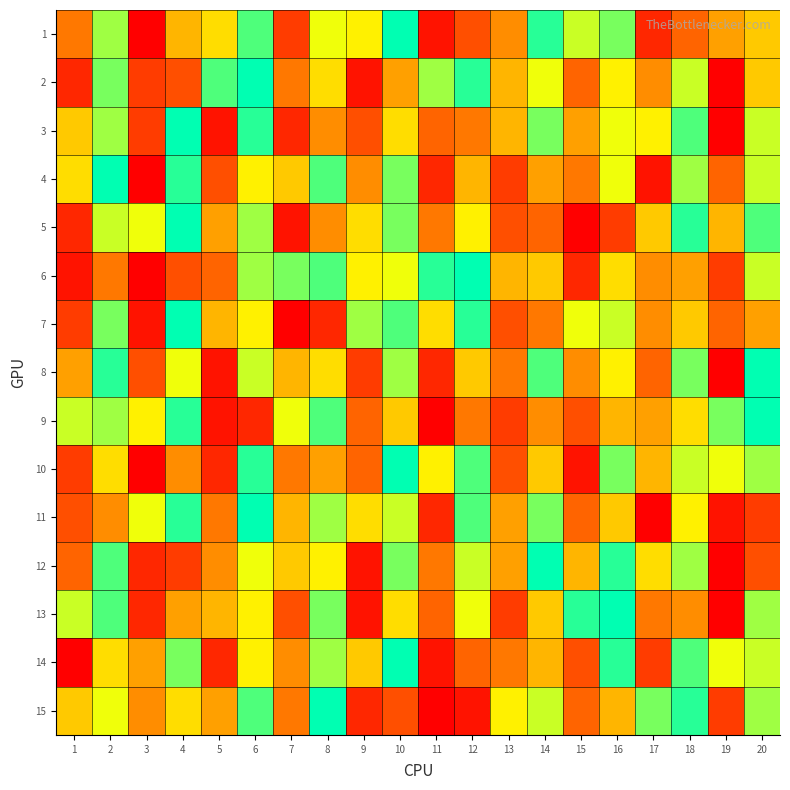

Between 13 and 18, which is larger?

13